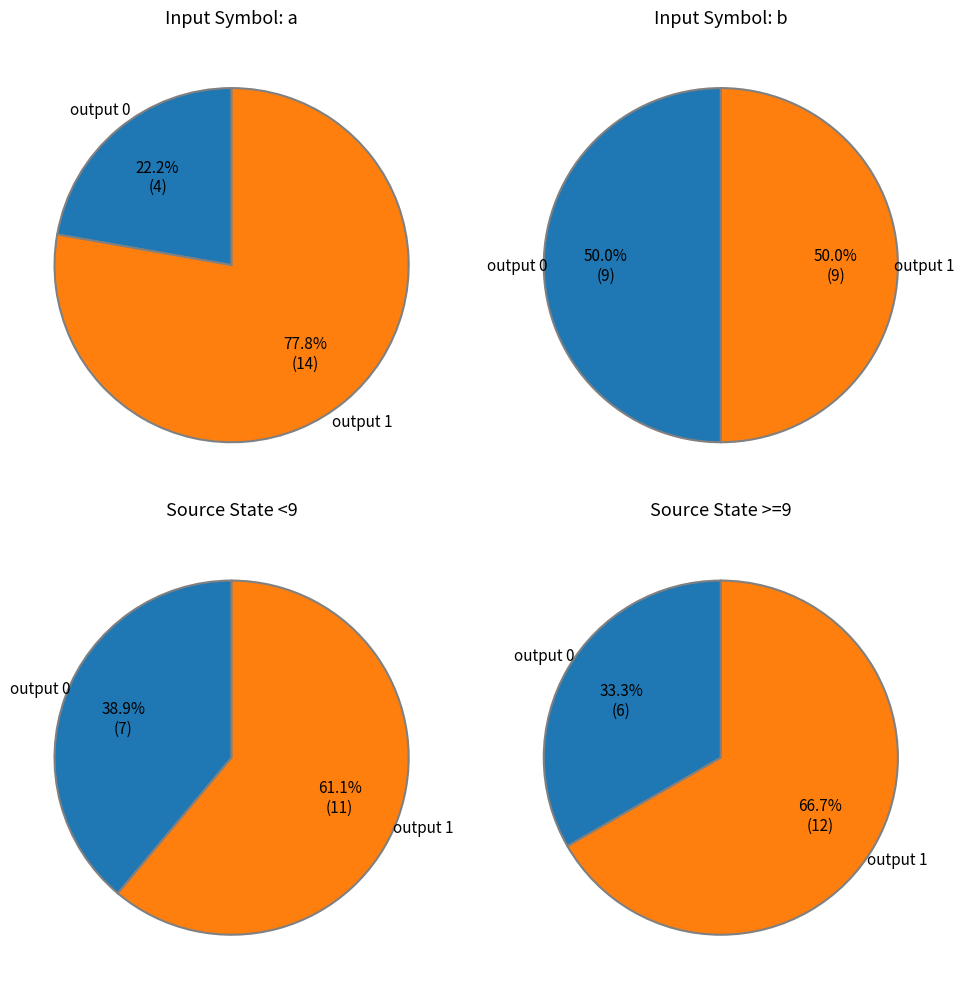

To the nearest percent, what is the average slice percentage?

50%